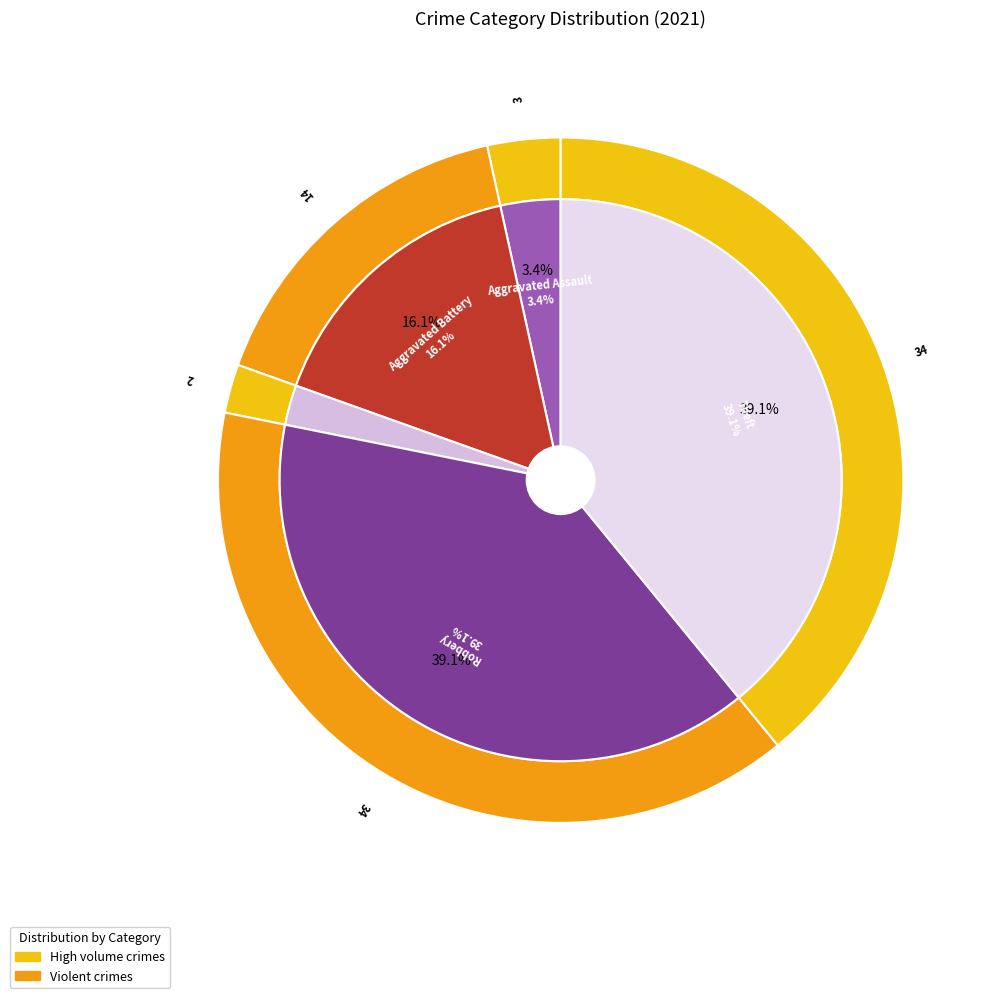

To the nearest percent, what is the difference between the largest and smallest slice percentages?

37%